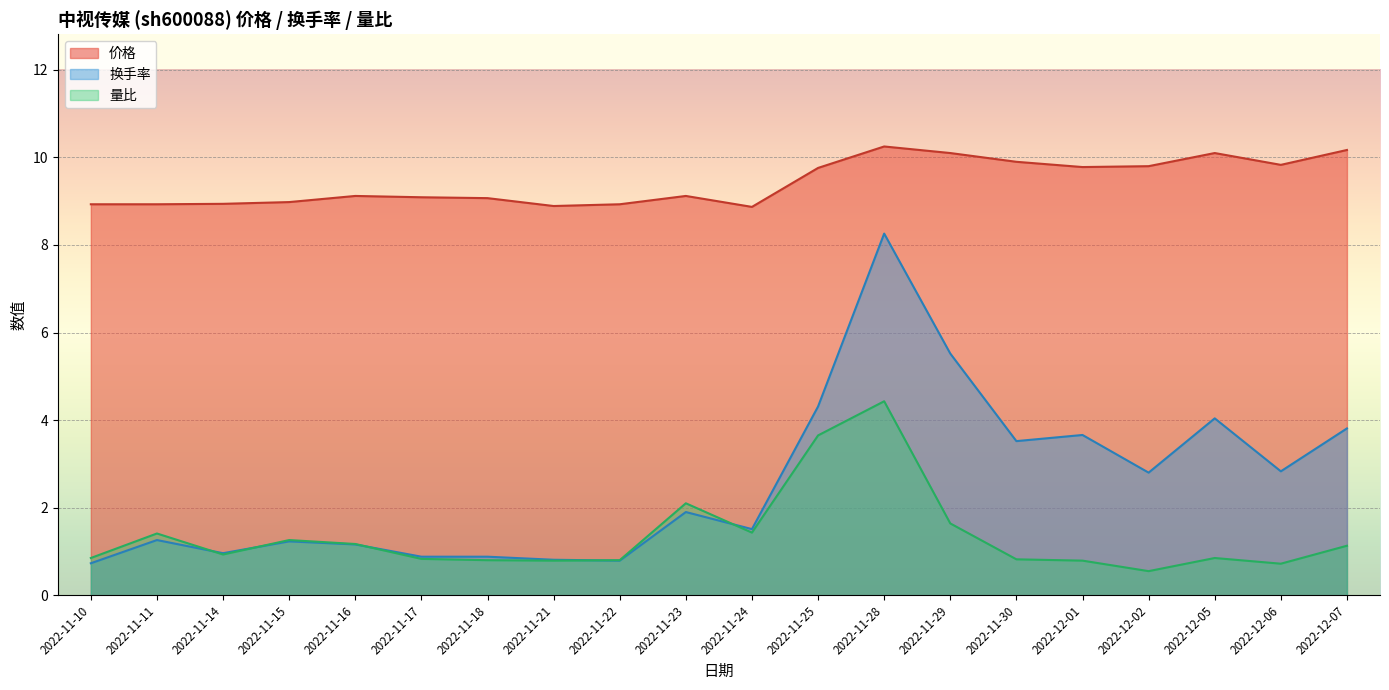

What is the average value of the 量比 series?

1.3